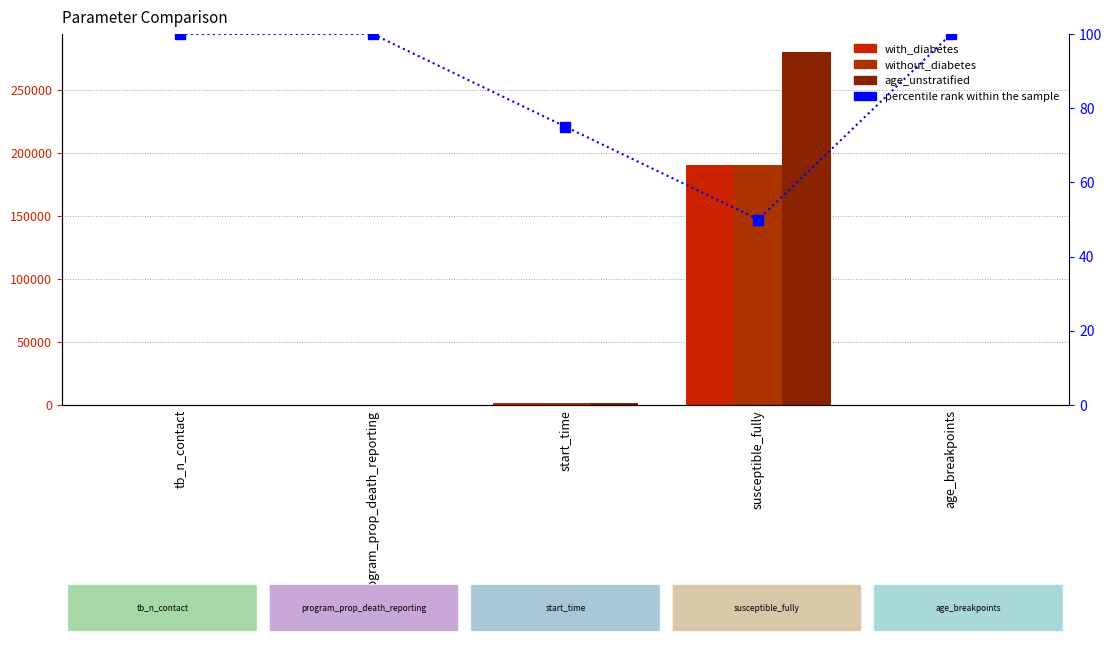

What is the sum of all percentile rank within the sample values?

425.0